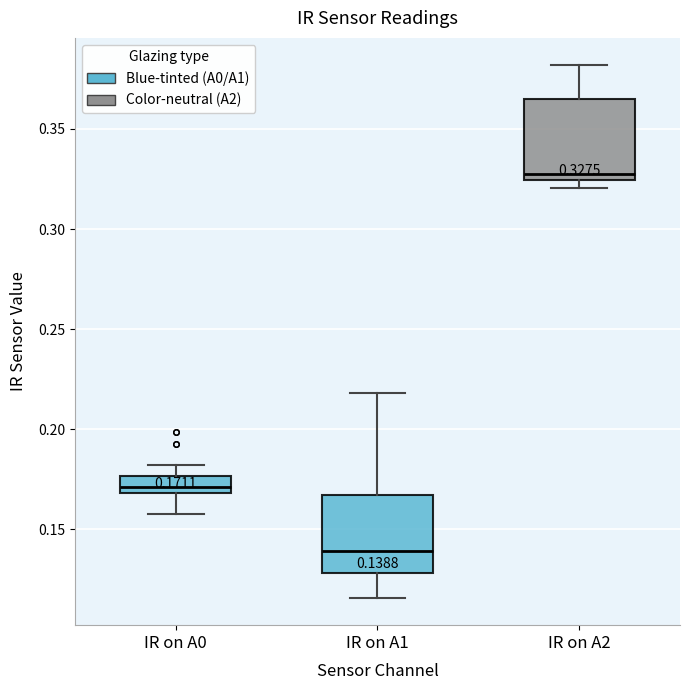

Which box's median line is the highest?

IR on A2